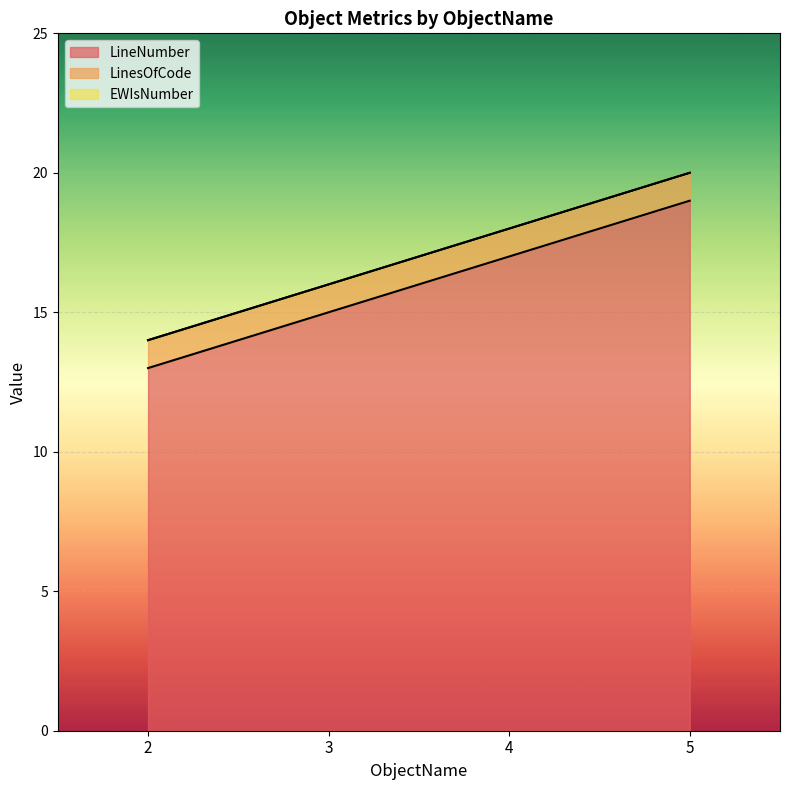

Reading right to left, transcribe all the data shown in this chart.

LineNumber: 5=19	4=17	3=15	2=13
LinesOfCode: 5=1	4=1	3=1	2=1
EWIsNumber: 5=0	4=0	3=0	2=0